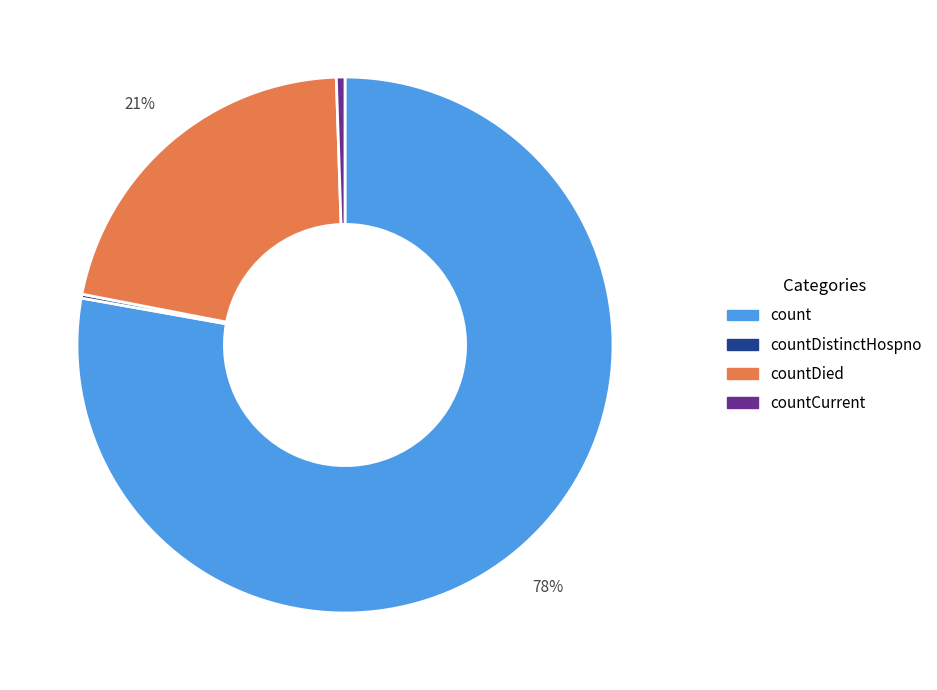

Is there a majority slice in this chart?

Yes